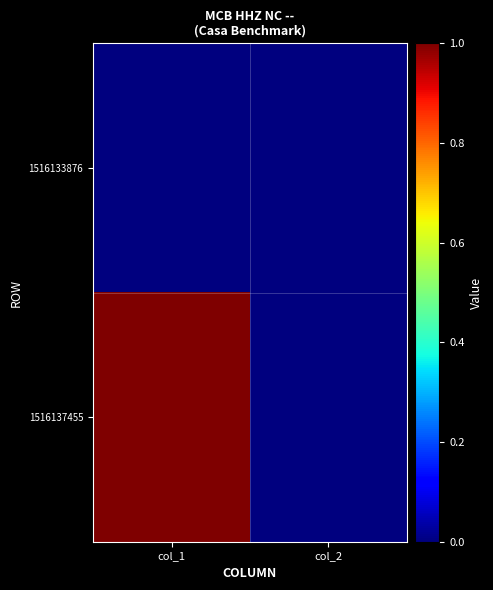

How many data points does each series have?

2